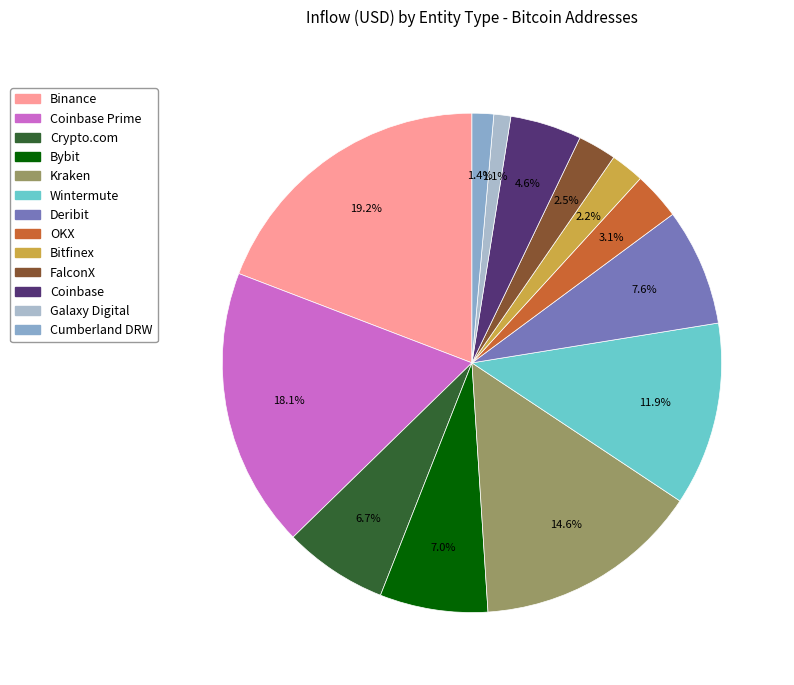

Which category has the smallest portion of the pie?

Galaxy Digital